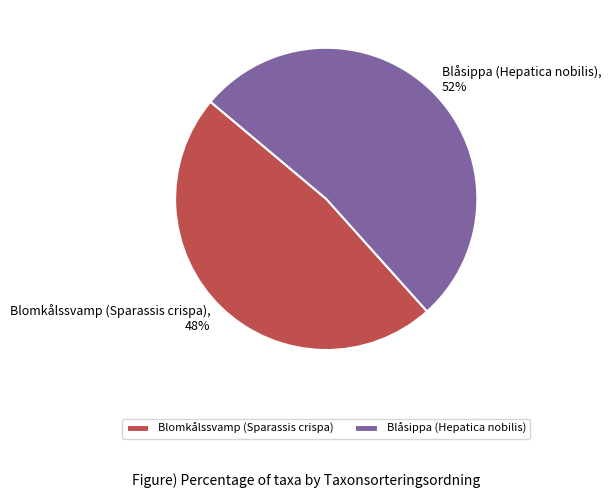

Is there a majority slice in this chart?

Yes